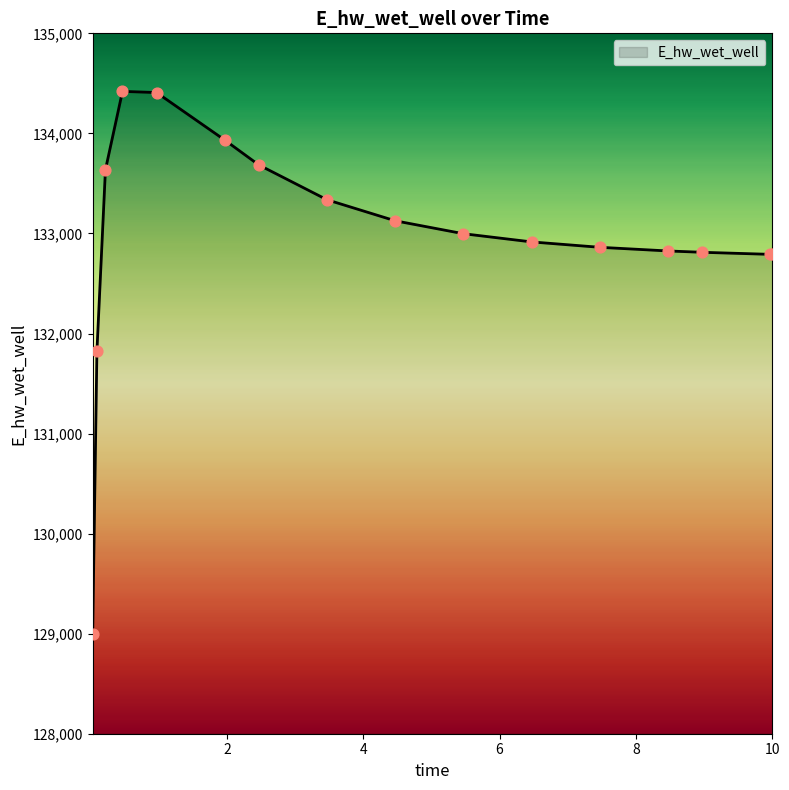

What is the greatest value displayed?

134419.9